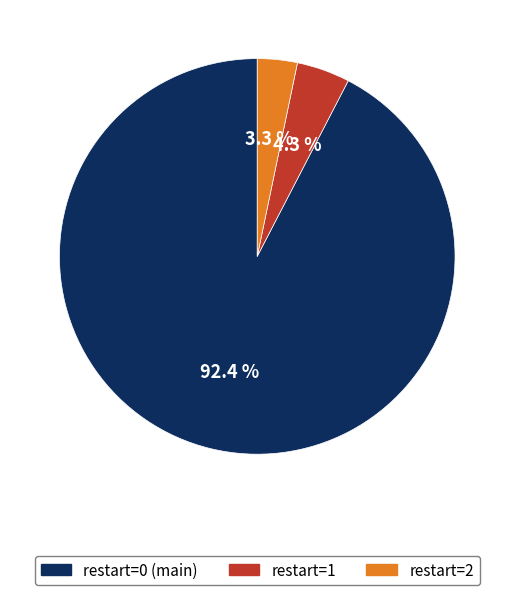

Does any single category account for the majority?

Yes